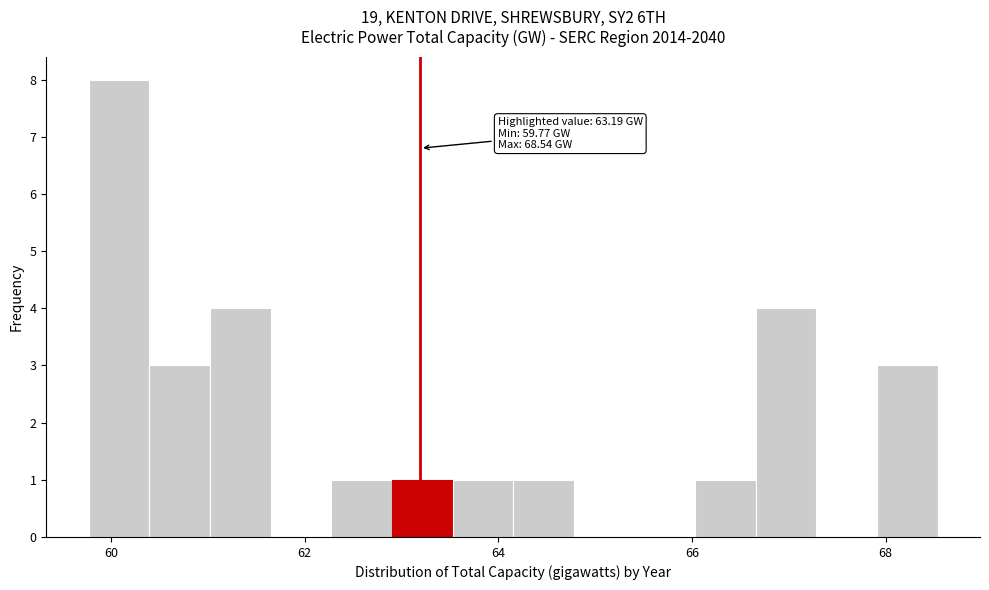

Around what value on the x-axis is the tallest bar? Give the approximate position of its centre, as read against the axis.

60.0